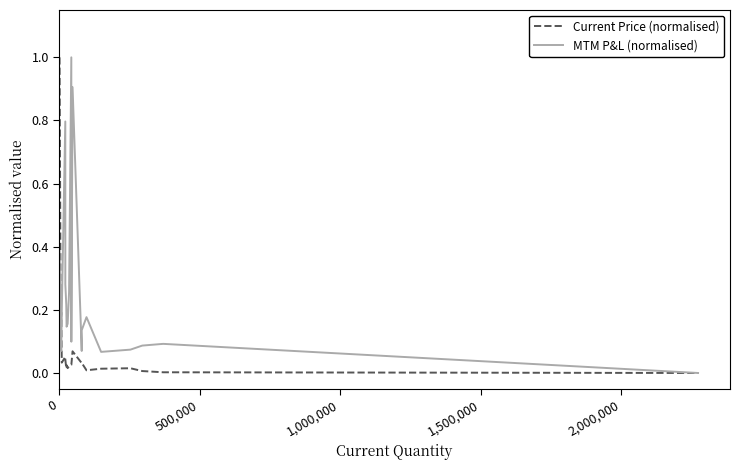

Reading left to right, what are all the values shown in this chart?

Current Price (normalised): 1.0	0.1	0.2	0.0	0.1	0.0	0.0	0.0	0.0	0.0	0.0	0.0	0.1	0.0	0.0	0.0	0.0	0.0	0.0	0.0	0.0
MTM P&L (normalised): 0.4	0.1	0.1	0.2	0.8	0.3	0.2	0.1	0.2	0.3	1.0	0.1	0.9	0.1	0.1	0.2	0.1	0.1	0.1	0.1	0.0